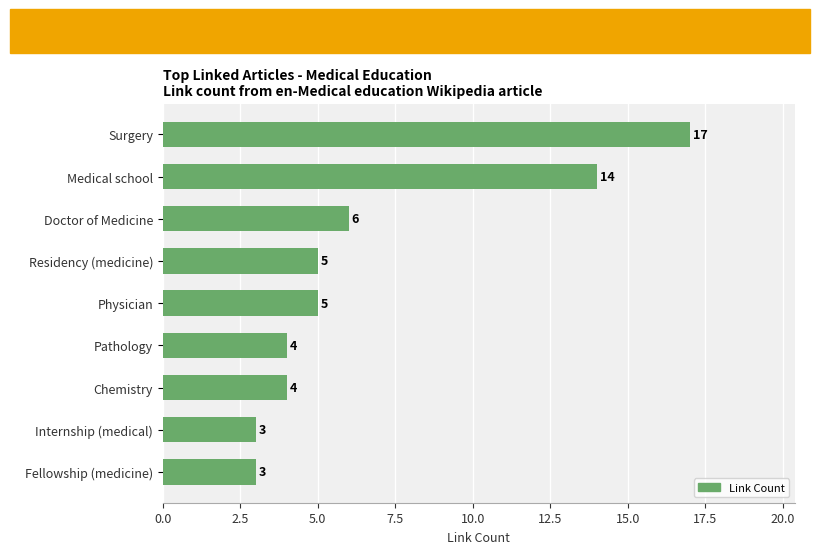

Is it true that the value at Physician is 5?

True